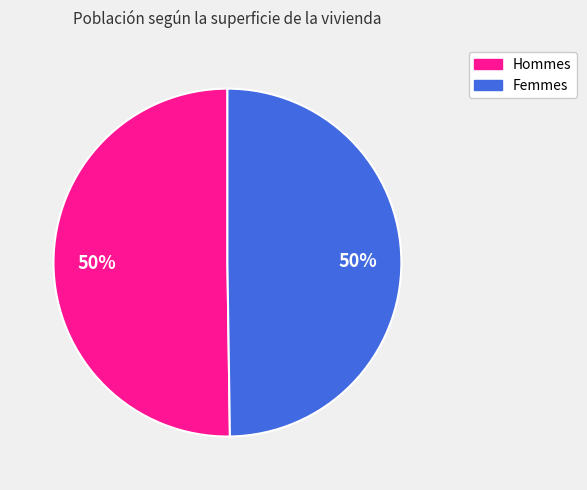

Count the number of slices in the pie.

2